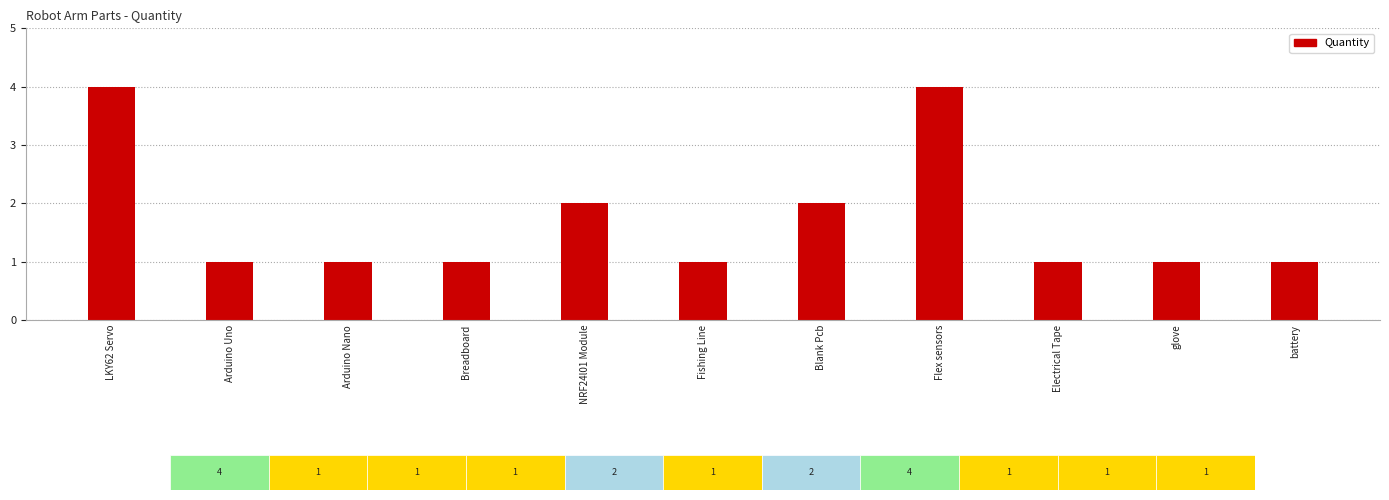

What is the maximum value shown in the chart?

4